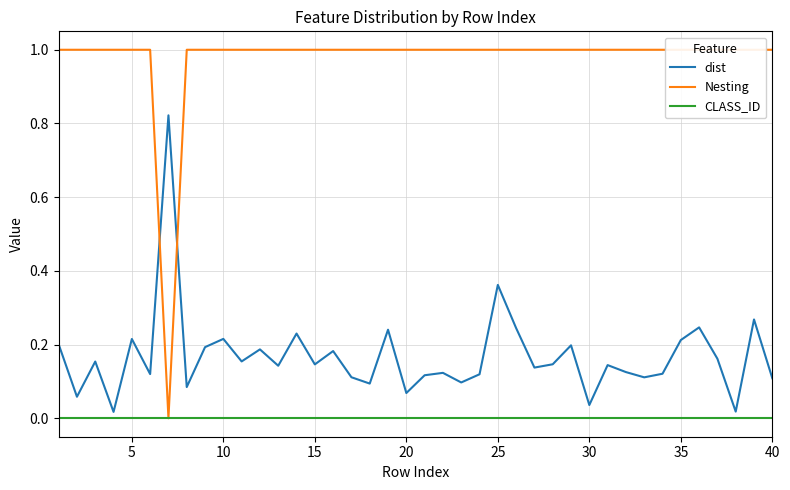

The value of dist at 40 is 0.1. True or false?

True